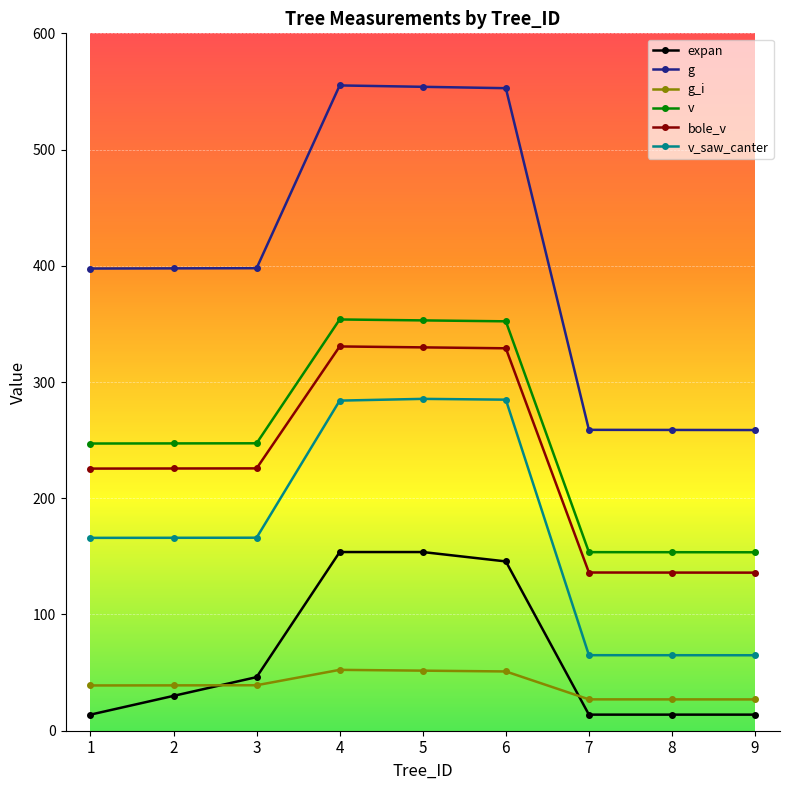

Between 1 and 8, which series saw the biggest shift?

g